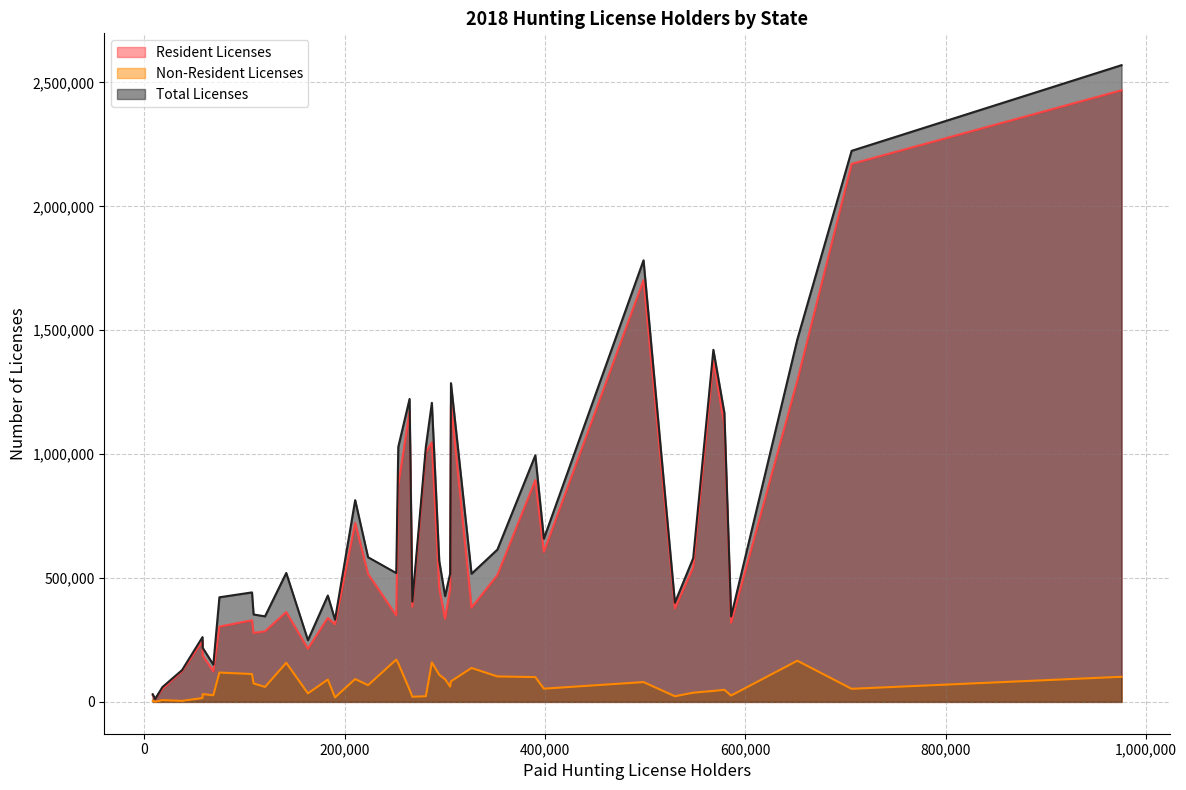

Reading left to right, extract all data points from this chart.

Resident Licenses: AK=278248	AL=542838	AR=380102	AZ=456140	CA=1007422	CO=459518	CT=124169	DE=52315	FL=313554	GA=1297350	HI=11068	IA=516446	ID=1047773	IL=1203507	IN=383958	KS=349199	KY=512113	LA=605336	MA=246052	MD=284941	ME=214767	MI=2171384	MN=1376759	MO=1702400	MS=335324	MT=873323	NC=319136	ND=362554	NE=339053	NH=186931	NJ=303795	NM=329423	NV=123271	NY=1117576	OH=895099	OK=377498	OR=1173427	PA=2468652	RI=26515	SC=722055
Non-Resident Licenses: AK=74532	AL=37106	AR=136944	AZ=61607	CA=22738	CO=109246	CT=4063	DE=7125	FL=18155	GA=166091	HI=734	IA=67438	ID=159224	IL=83025	IN=20781	KS=170676	KY=102629	LA=53323	MA=15504	MD=60270	ME=34323	MI=52786	MN=44245	MO=79919	MS=91402	MT=155658	NC=25626	ND=157801	NE=90202	NH=31411	NJ=118442	NM=112483	NV=26840	NY=48773	OH=100065	OK=22740	OR=49243	PA=101278	RI=4388	SC=92230
Total Licenses: AK=352780	AL=579944	AR=517046	AZ=517747	CA=1030160	CO=568764	CT=128232	DE=59440	FL=331709	GA=1463441	HI=11802	IA=583884	ID=1206997	IL=1286532	IN=404739	KS=519875	KY=614742	LA=658659	MA=261556	MD=345211	ME=249090	MI=2224170	MN=1421004	MO=1782319	MS=426726	MT=1028981	NC=344762	ND=520355	NE=429255	NH=218342	NJ=422237	NM=441906	NV=150111	NY=1166349	OH=995164	OK=400238	OR=1222670	PA=2569930	RI=30903	SC=814285